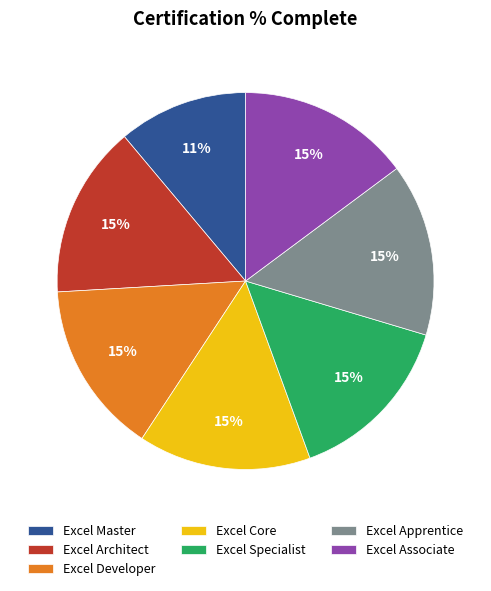

How many slices are in this pie chart?

7